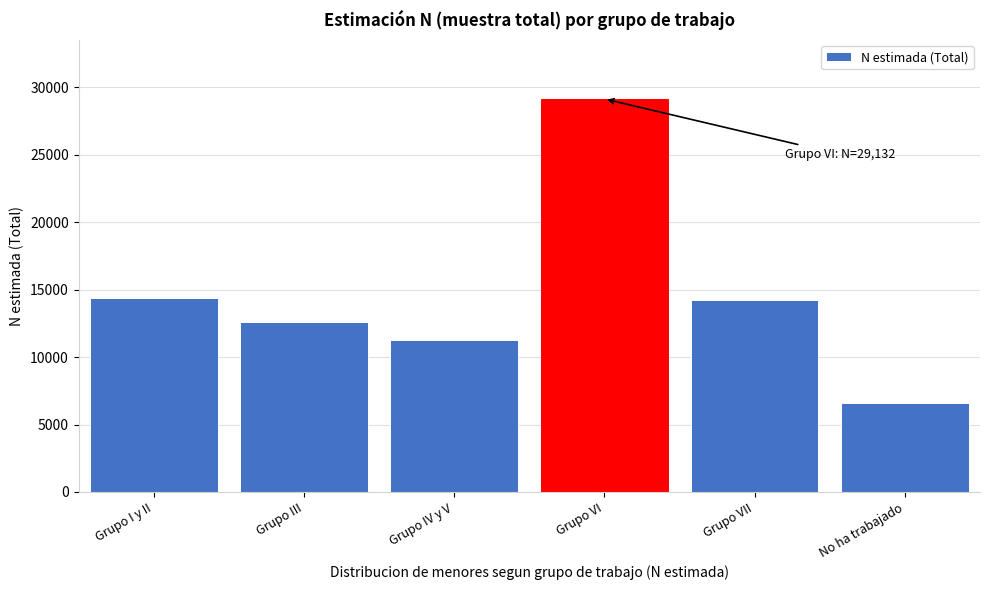

Reading right to left, transcribe all the data shown in this chart.

6579	14237	29132	11230	12598	14407